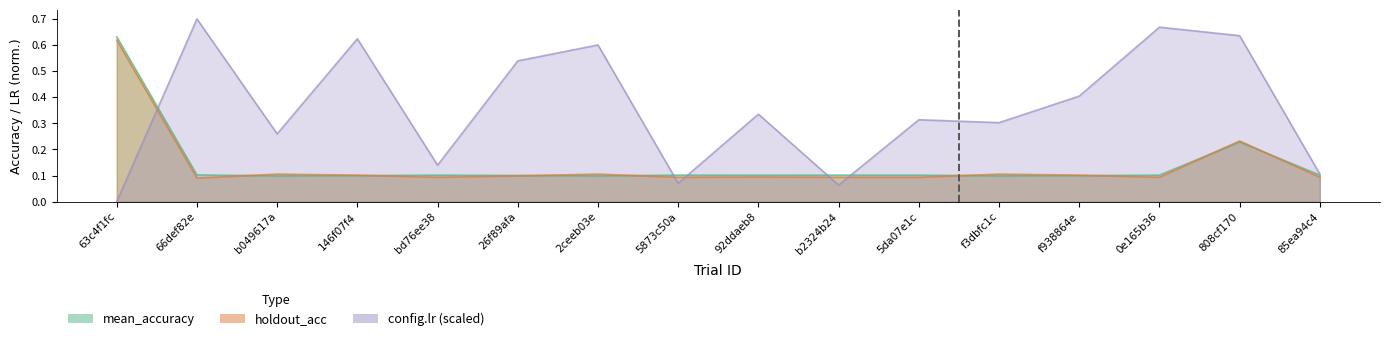

True or false: mean_accuracy and holdout_acc intersect in this chart.

True